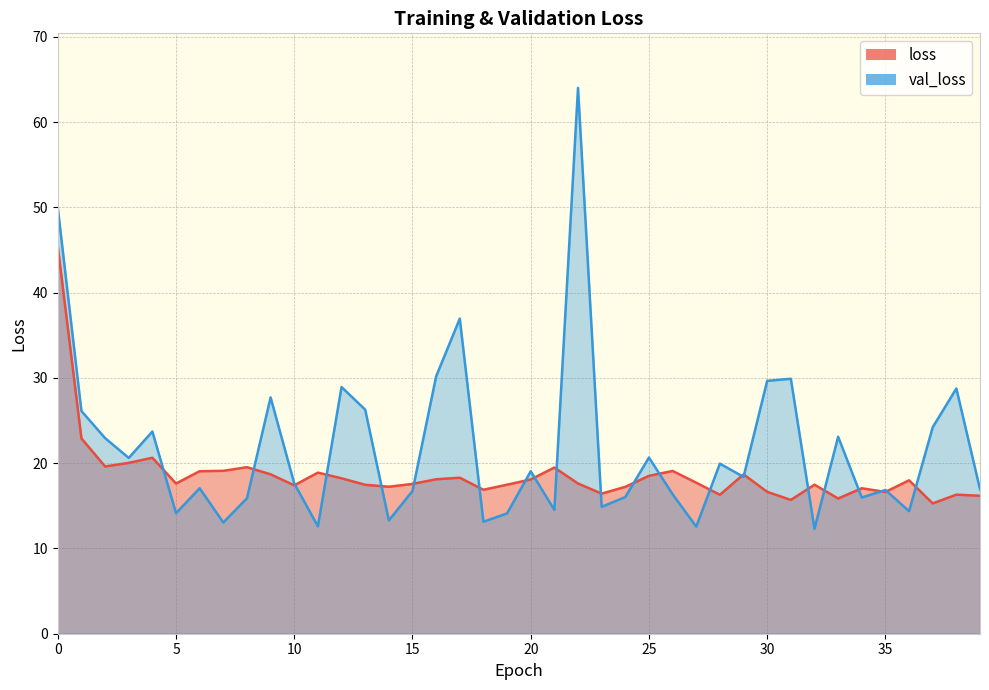

How many categories are shown in the chart?

40